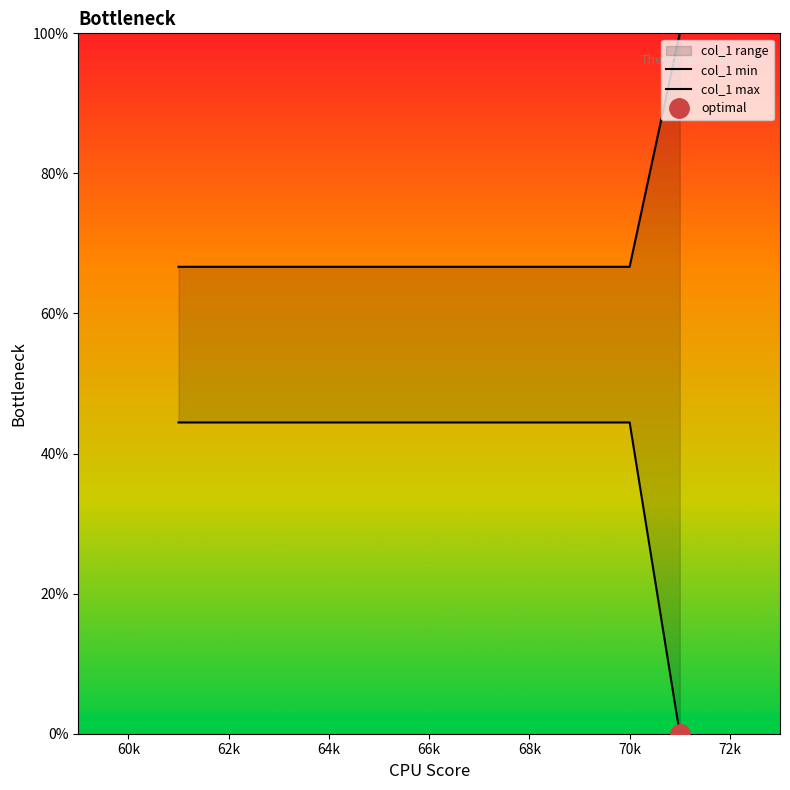

Between 60k and 74k, which series saw the biggest shift?

col_1 min